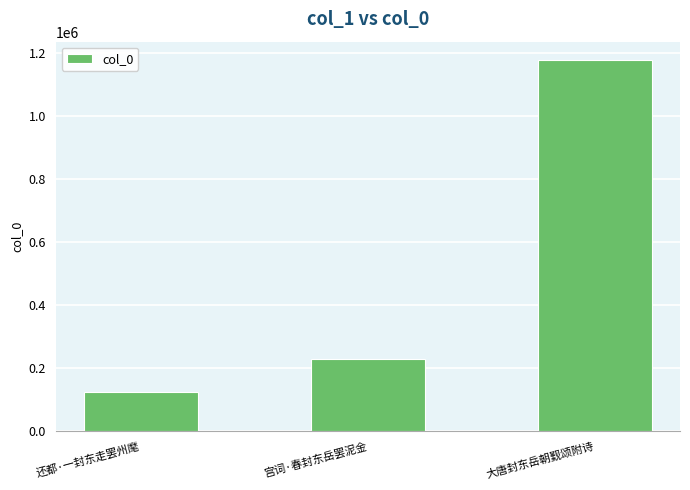

Between 还都·一封东走罢州麾 and 宫词·春封东岳罢泥金, which is larger?

宫词·春封东岳罢泥金